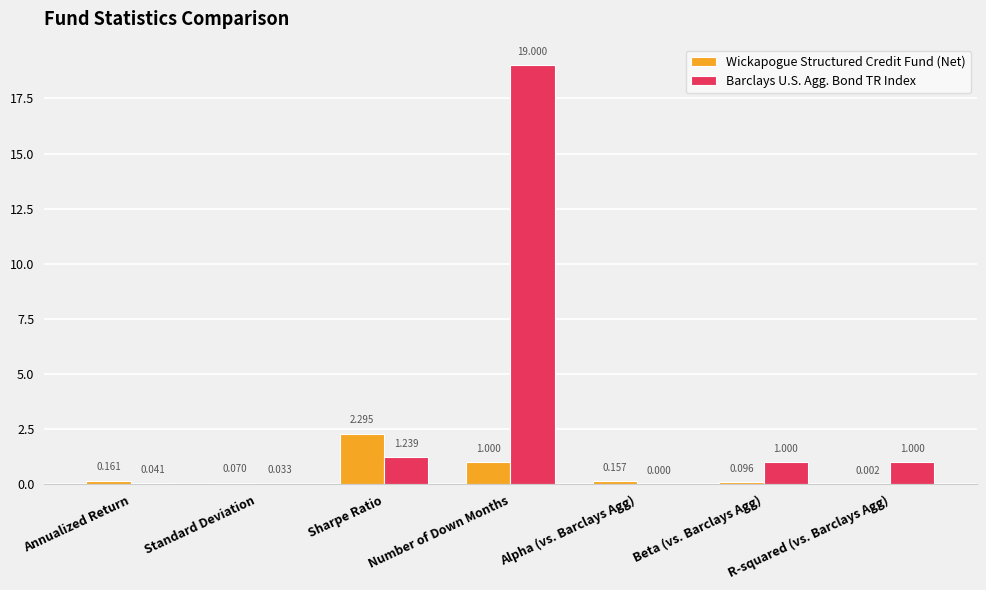

The value of Barclays U.S. Agg. Bond TR Index at R-squared (vs. Barclays Agg) is 1.0. True or false?

True